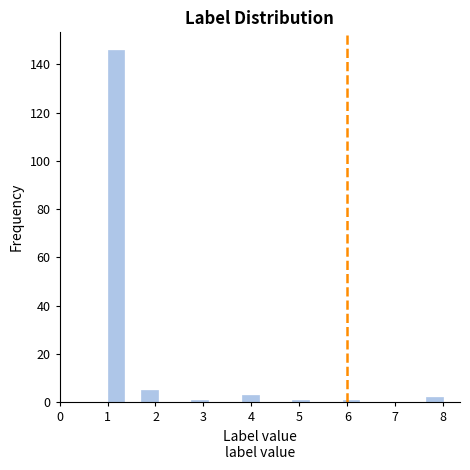

Read against the x-axis, roughly where is the centre of the tallest bar?

1.2